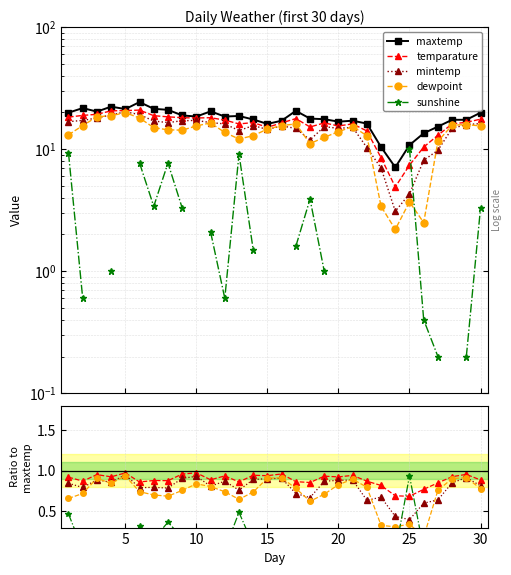

In mintemp, how many points are lower than both neighbors (excluding endpoints)?

9